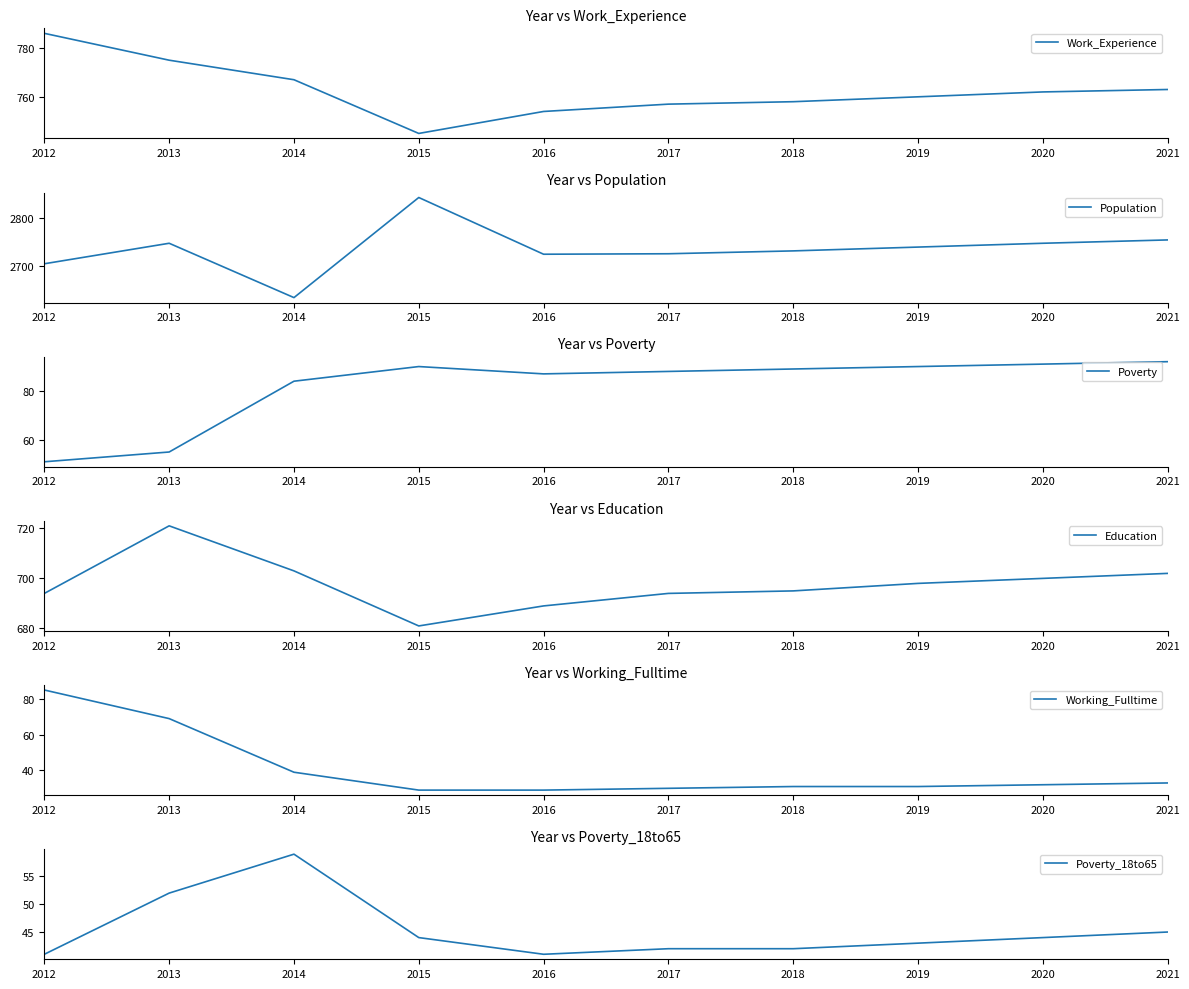

Which series changed the most between 2018 and 2020?

Population